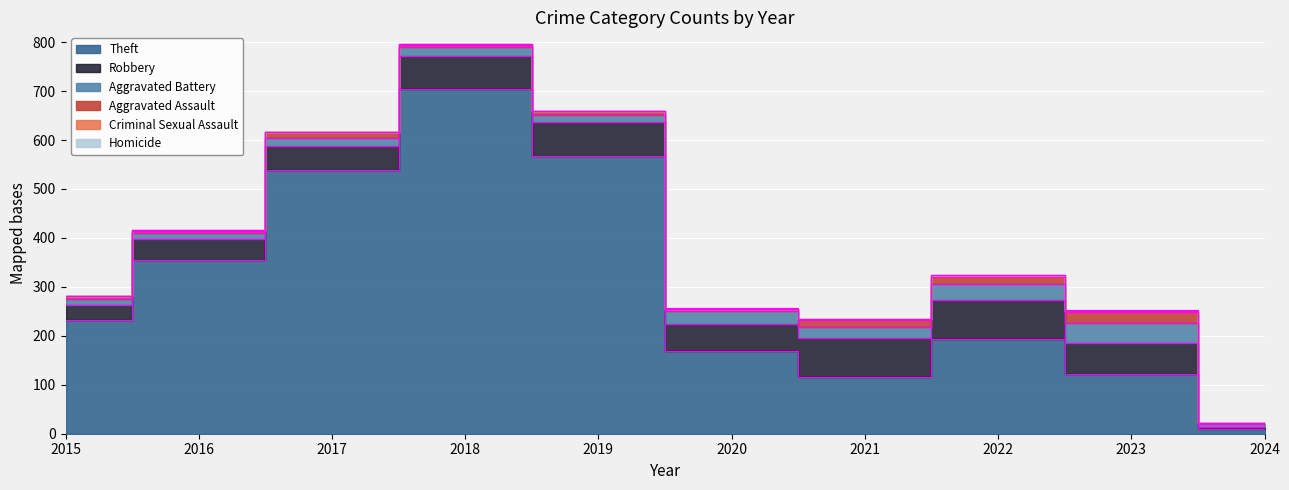

At which label does Robbery first exceed 64?

2018